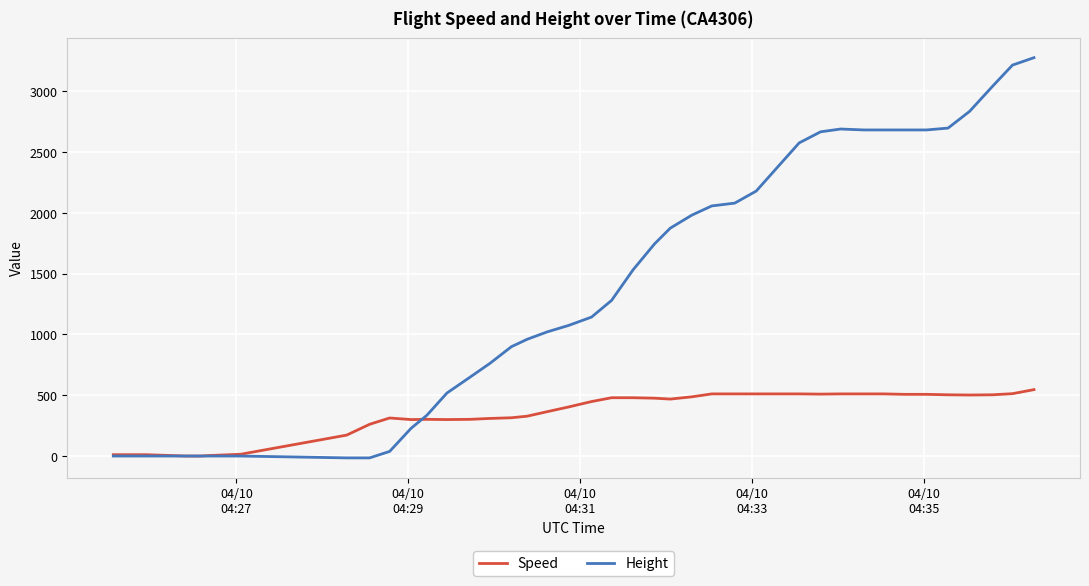

What is the maximum value shown in the chart?

3276.6